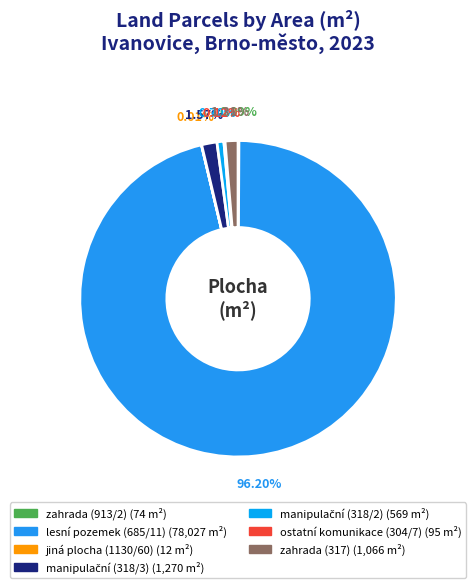

What is the change in value from jiná plocha (1130/60) to manipulační (318/2)?

+557